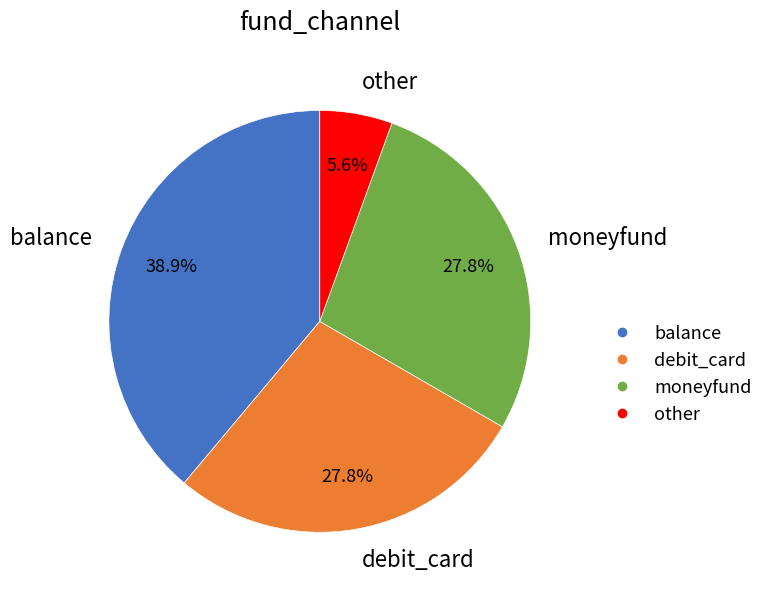

Is the sum of balance and other greater than half?

No